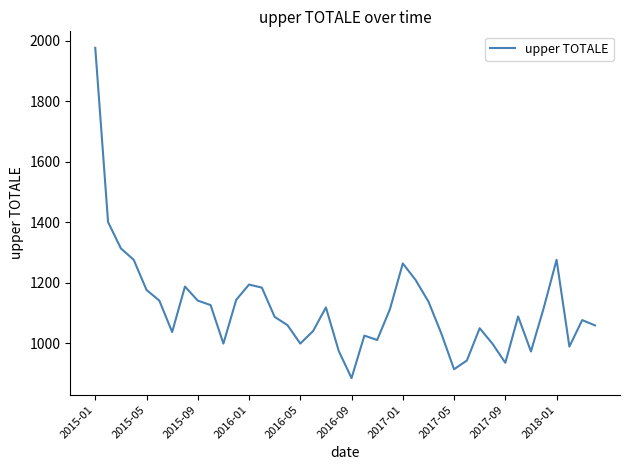

What is the maximum value shown in the chart?

1976.9